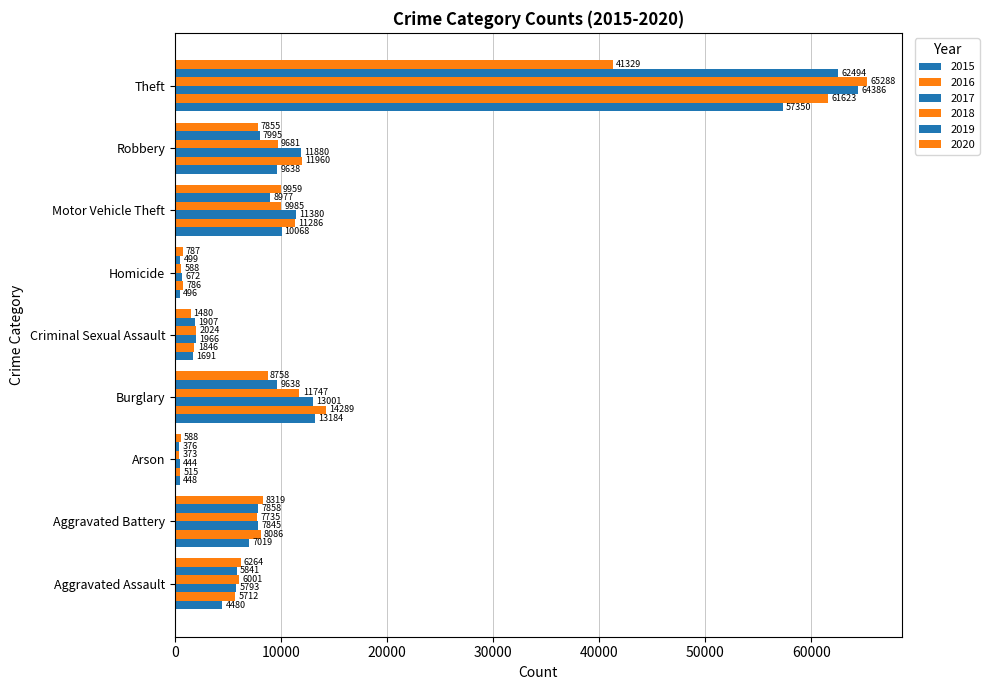

At how many categories does at least one series exceed 37483?

1